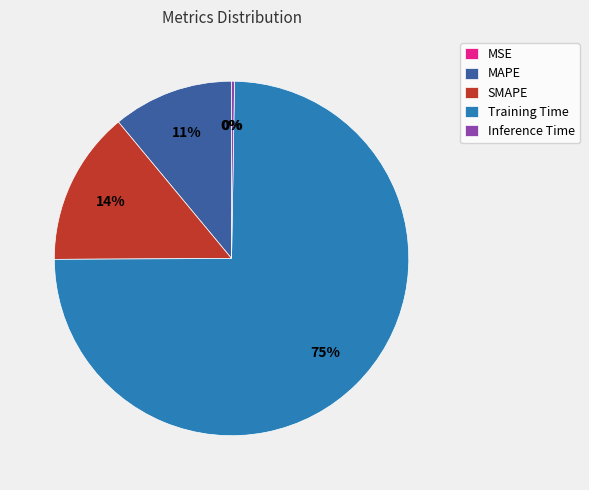

The SMAPE slice represents 4% of the pie. True or false?

False